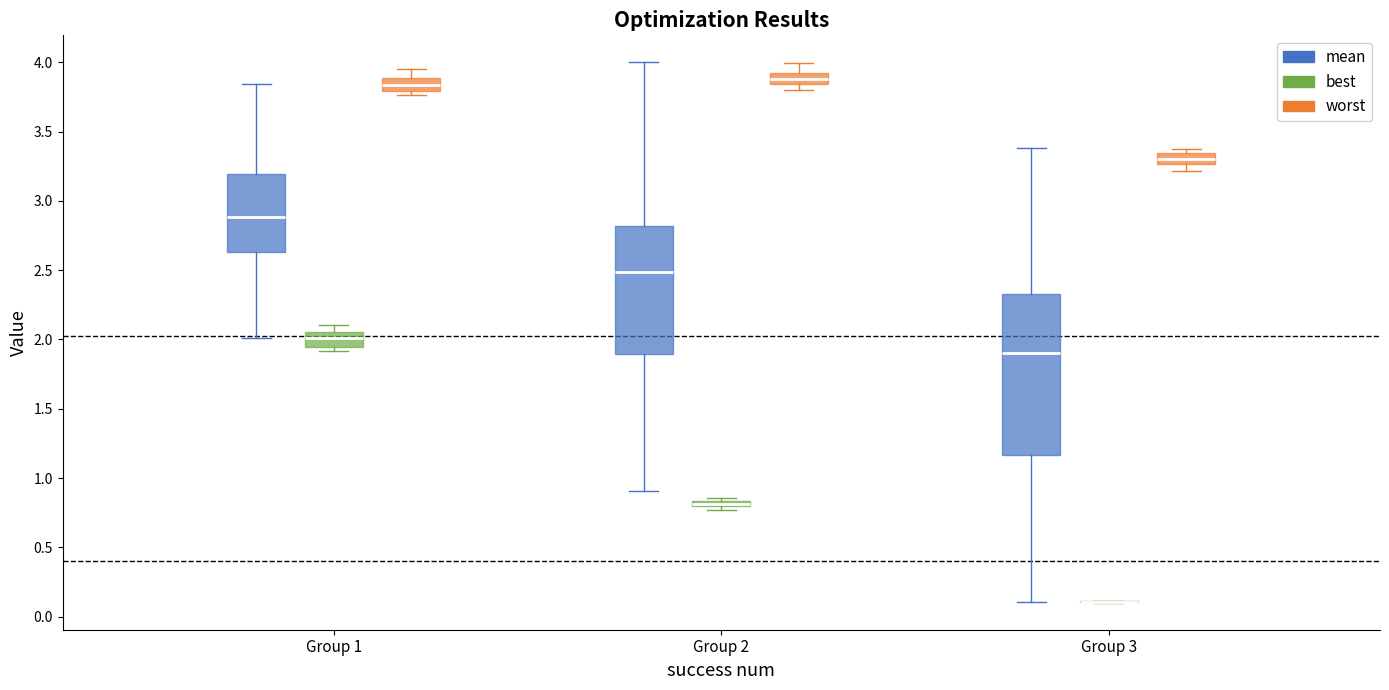

Comparing the boxes themselves (not the whiskers), which one is the tallest?

Group 3 (mean)